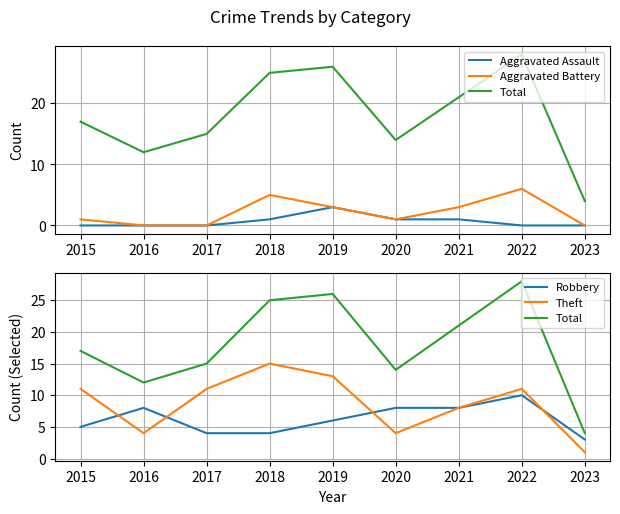

What is the sum of all Aggravated Battery values?

19